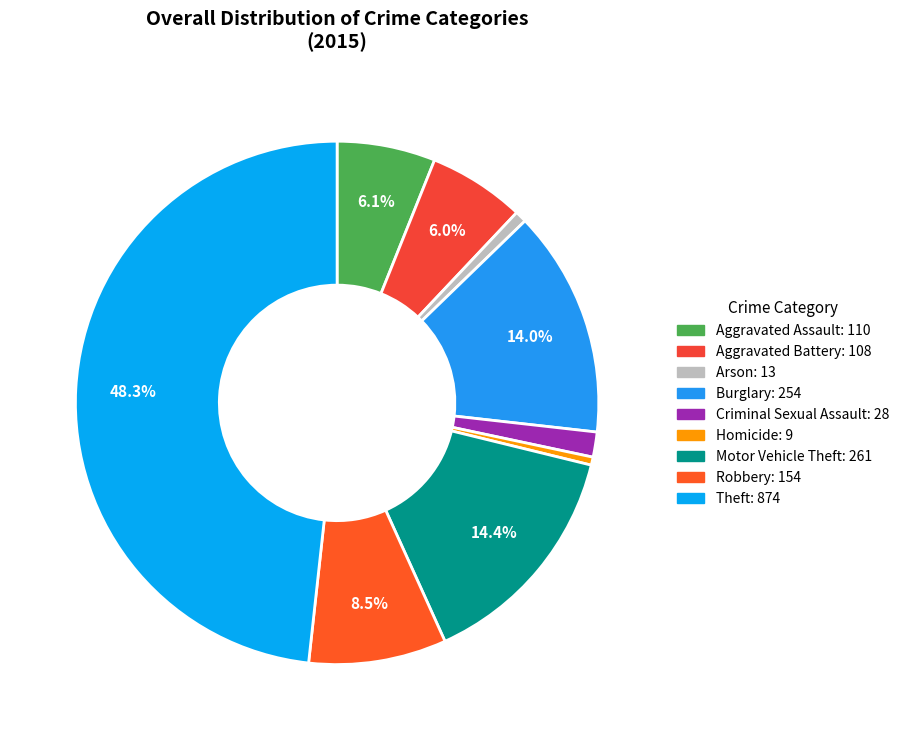

To the nearest percent, what is the average slice percentage?

11%